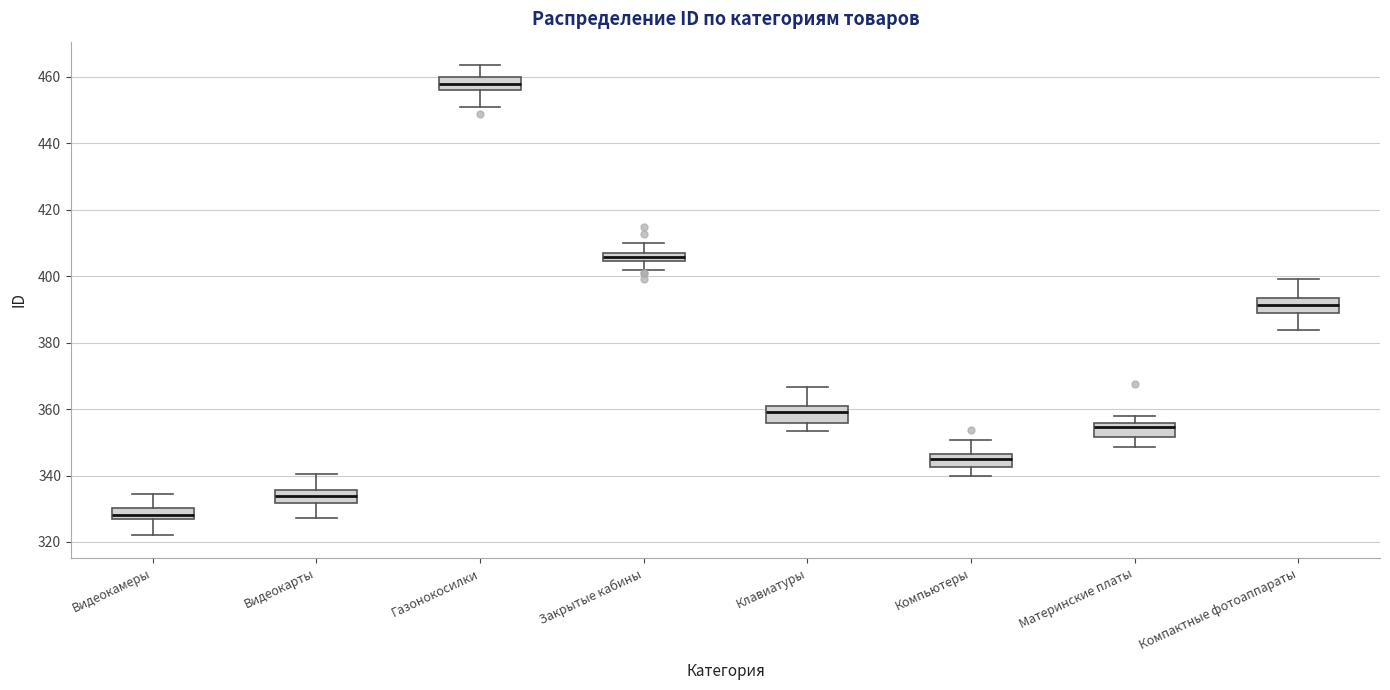

Where is the upper edge of the box for Клавиатуры on the y-axis? The values are not printed on the chart, so give them approximately, as read against the axis.

360